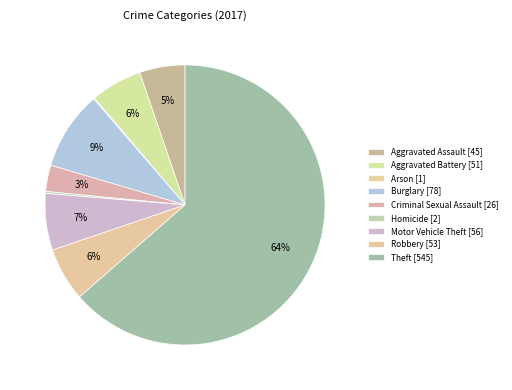

Is it true that Aggravated Assault is 5% of the pie?

True